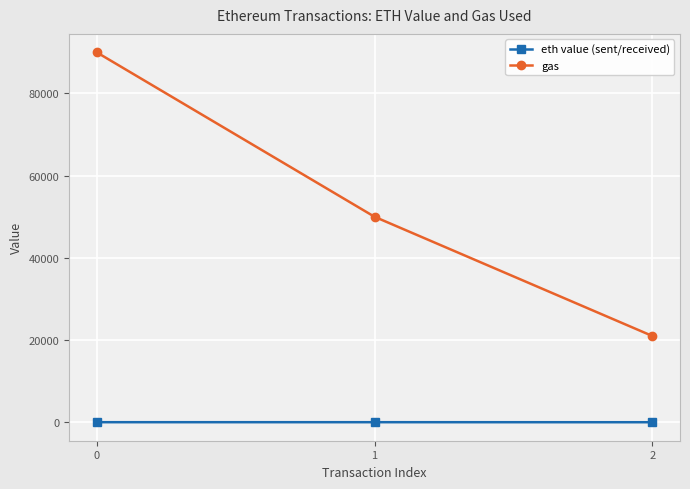

What are all the series names shown in the legend?

eth value (sent/received), gas